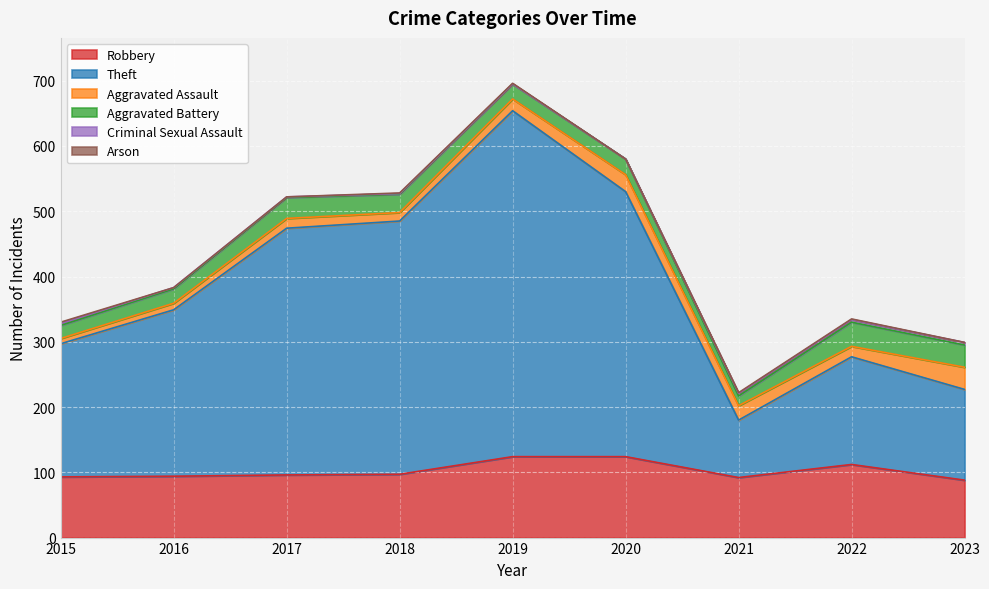

How many values in the Aggravated Assault series exceed 16?

4